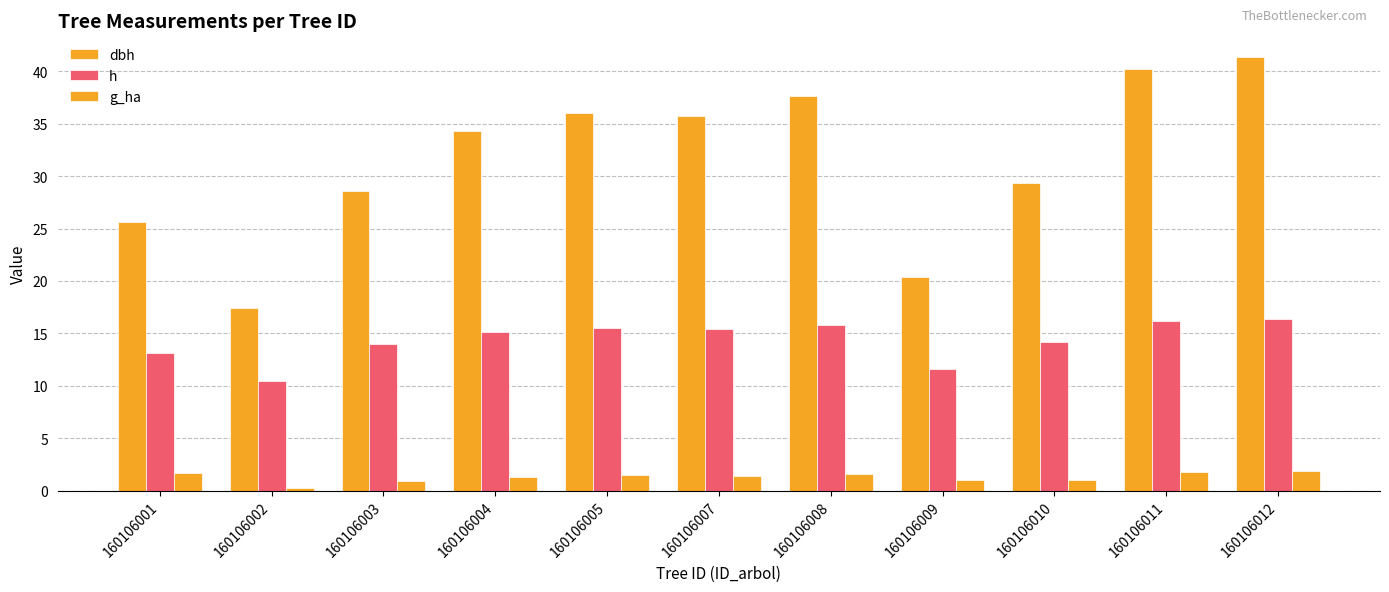

Rank the series by their average value, from highest to lowest.

dbh, h, g_ha